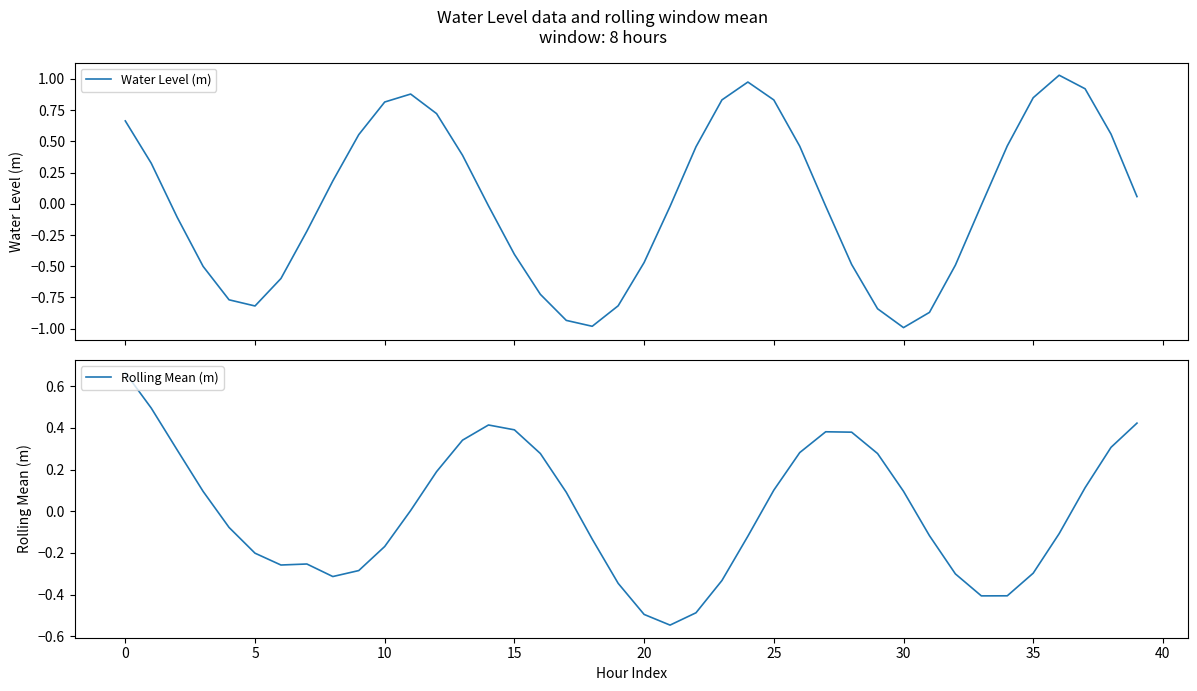

Rank the series by their maximum value, from highest to lowest.

Water Level (m), Rolling Mean (m)